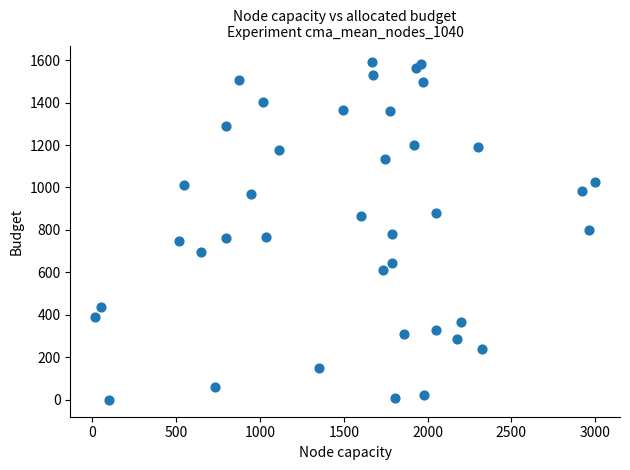

What is the range of Y values (max minus min)?

1589